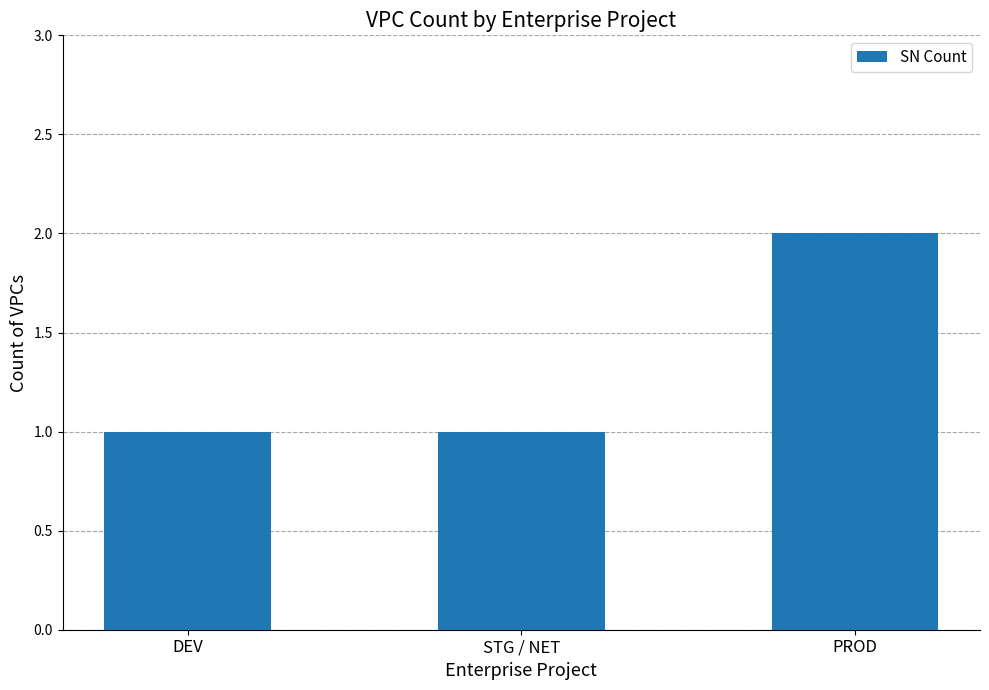

What position from the left is DEV?

1